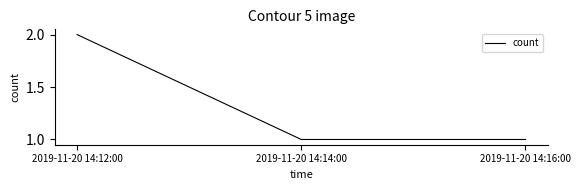

Reading left to right, transcribe all the data shown in this chart.

2	1	1